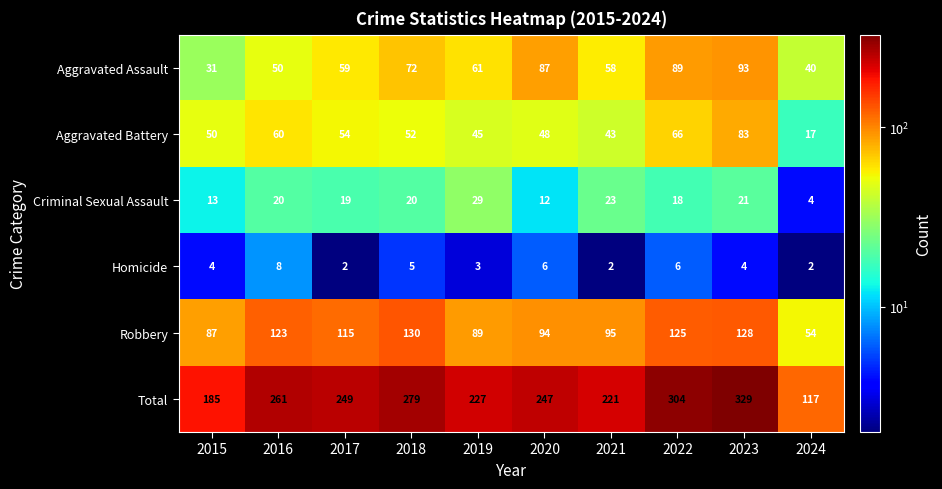

At which label is Aggravated Battery closest to 50?

2015